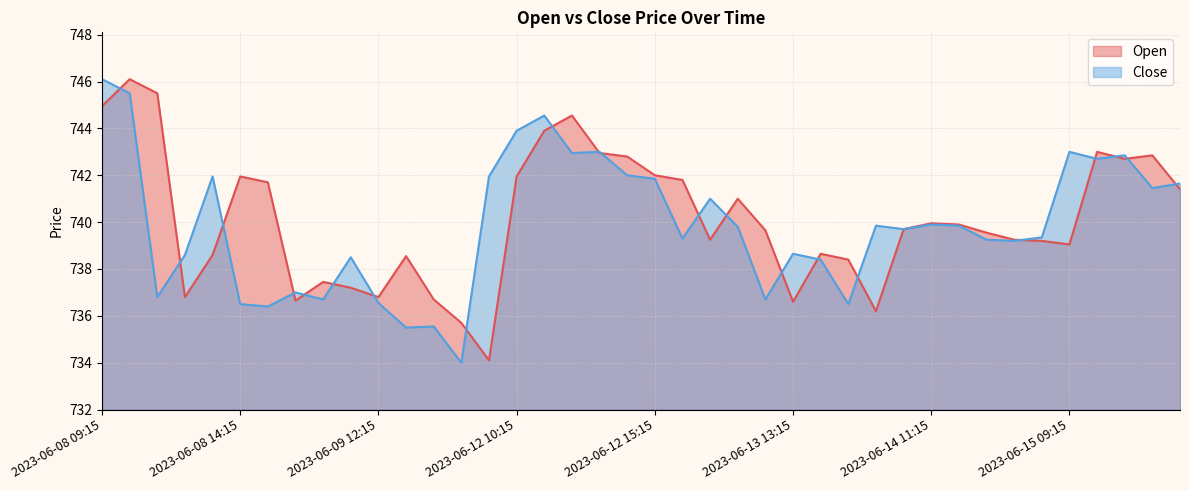

Reading left to right, extract all data points from this chart.

Open: 2023-06-08 09:15=745.0	2023-06-08 10:15=746.1	2023-06-08 11:15=745.5	2023-06-08 12:15=736.8	2023-06-08 13:15=738.6	2023-06-08 14:15=742.0	2023-06-08 15:15=741.7	2023-06-09 09:15=736.6	2023-06-09 10:15=737.5	2023-06-09 11:15=737.2	2023-06-09 12:15=736.8	2023-06-09 13:15=738.5	2023-06-09 14:15=736.7	2023-06-09 15:15=735.7	2023-06-12 09:15=734.1	2023-06-12 10:15=742.0	2023-06-12 11:15=743.9	2023-06-12 12:15=744.5	2023-06-12 13:15=743.0	2023-06-12 14:15=742.8	2023-06-12 15:15=742.0	2023-06-13 09:15=741.8	2023-06-13 10:15=739.2	2023-06-13 11:15=741.0	2023-06-13 12:15=739.6	2023-06-13 13:15=736.6	2023-06-13 14:15=738.6	2023-06-13 15:15=738.4	2023-06-14 09:15=736.2	2023-06-14 10:15=739.7	2023-06-14 11:15=740.0	2023-06-14 12:15=739.9	2023-06-14 13:15=739.5	2023-06-14 14:15=739.2	2023-06-14 15:15=739.2	2023-06-15 09:15=739.0	2023-06-15 10:15=743.0	2023-06-15 11:15=742.7	2023-06-15 12:15=742.9	2023-06-15 13:15=741.4
Close: 2023-06-08 09:15=746.1	2023-06-08 10:15=745.5	2023-06-08 11:15=736.8	2023-06-08 12:15=738.6	2023-06-08 13:15=742.0	2023-06-08 14:15=736.5	2023-06-08 15:15=736.4	2023-06-09 09:15=737.0	2023-06-09 10:15=736.7	2023-06-09 11:15=738.5	2023-06-09 12:15=736.5	2023-06-09 13:15=735.5	2023-06-09 14:15=735.5	2023-06-09 15:15=734.0	2023-06-12 09:15=742.0	2023-06-12 10:15=743.9	2023-06-12 11:15=744.5	2023-06-12 12:15=743.0	2023-06-12 13:15=743.0	2023-06-12 14:15=742.0	2023-06-12 15:15=741.9	2023-06-13 09:15=739.3	2023-06-13 10:15=741.0	2023-06-13 11:15=739.8	2023-06-13 12:15=736.7	2023-06-13 13:15=738.6	2023-06-13 14:15=738.4	2023-06-13 15:15=736.5	2023-06-14 09:15=739.9	2023-06-14 10:15=739.7	2023-06-14 11:15=739.9	2023-06-14 12:15=739.9	2023-06-14 13:15=739.2	2023-06-14 14:15=739.2	2023-06-14 15:15=739.4	2023-06-15 09:15=743.0	2023-06-15 10:15=742.7	2023-06-15 11:15=742.9	2023-06-15 12:15=741.5	2023-06-15 13:15=741.6